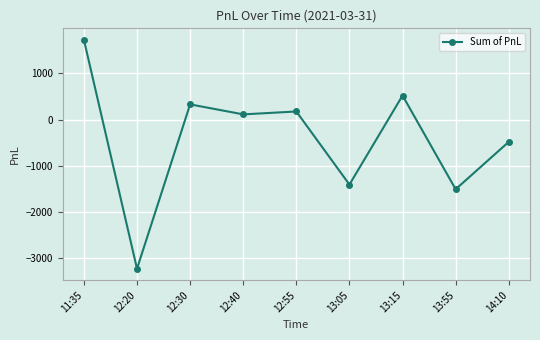

What is the minimum value shown in the chart?

-3226.2